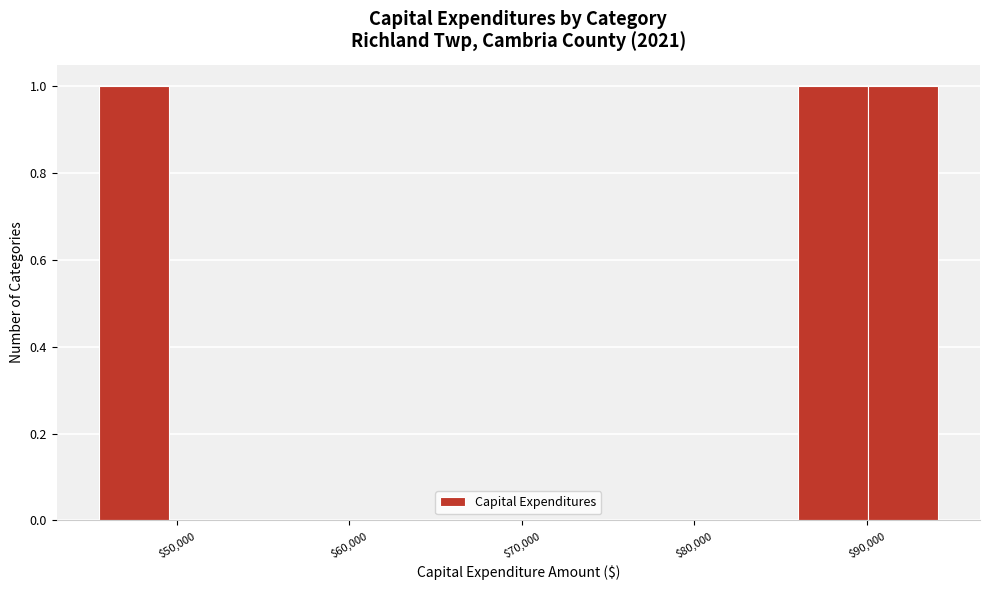

Reading left to right, transcribe this chart: for each bar, give the range it covers on the x-axis and its height. Neither the bar edges nor the heights are printed on the chart, so give them approximately, as read against the axes.

45000 to 50000: 1
50000 to 54000: 0
54000 to 58000: 0
58000 to 62000: 0
62000 to 66000: 0
66000 to 70000: 0
70000 to 74000: 0
74000 to 78000: 0
78000 to 82000: 0
82000 to 86000: 0
86000 to 90000: 1
90000 to 94000: 1